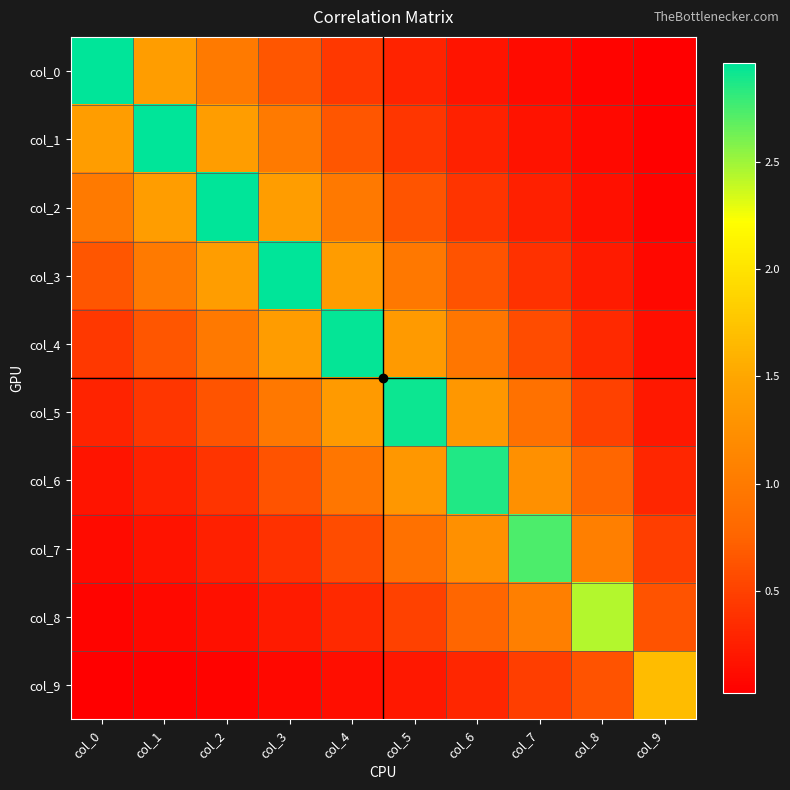

Reading left to right, list all the values displayed in this chart.

col_0: col_0=3.0	col_1=1.4	col_2=1.0	col_3=0.7	col_4=0.4	col_5=0.3	col_6=0.2	col_7=0.1	col_8=0.1	col_9=0.0
col_1: col_0=1.4	col_1=3.0	col_2=1.4	col_3=1.0	col_4=0.6	col_5=0.4	col_6=0.3	col_7=0.2	col_8=0.1	col_9=0.0
col_2: col_0=1.0	col_1=1.4	col_2=3.0	col_3=1.4	col_4=1.0	col_5=0.6	col_6=0.4	col_7=0.3	col_8=0.1	col_9=0.1
col_3: col_0=0.7	col_1=1.0	col_2=1.4	col_3=2.9	col_4=1.4	col_5=1.0	col_6=0.6	col_7=0.4	col_8=0.2	col_9=0.1
col_4: col_0=0.4	col_1=0.6	col_2=1.0	col_3=1.4	col_4=2.9	col_5=1.4	col_6=0.9	col_7=0.6	col_8=0.3	col_9=0.1
col_5: col_0=0.3	col_1=0.4	col_2=0.6	col_3=1.0	col_4=1.4	col_5=2.9	col_6=1.3	col_7=0.9	col_8=0.5	col_9=0.2
col_6: col_0=0.2	col_1=0.3	col_2=0.4	col_3=0.6	col_4=0.9	col_5=1.3	col_6=2.9	col_7=1.2	col_8=0.8	col_9=0.3
col_7: col_0=0.1	col_1=0.2	col_2=0.3	col_3=0.4	col_4=0.6	col_5=0.9	col_6=1.2	col_7=2.7	col_8=1.1	col_9=0.5
col_8: col_0=0.1	col_1=0.1	col_2=0.1	col_3=0.2	col_4=0.3	col_5=0.5	col_6=0.8	col_7=1.1	col_8=2.4	col_9=0.6
col_9: col_0=0.0	col_1=0.0	col_2=0.1	col_3=0.1	col_4=0.1	col_5=0.2	col_6=0.3	col_7=0.5	col_8=0.6	col_9=1.7